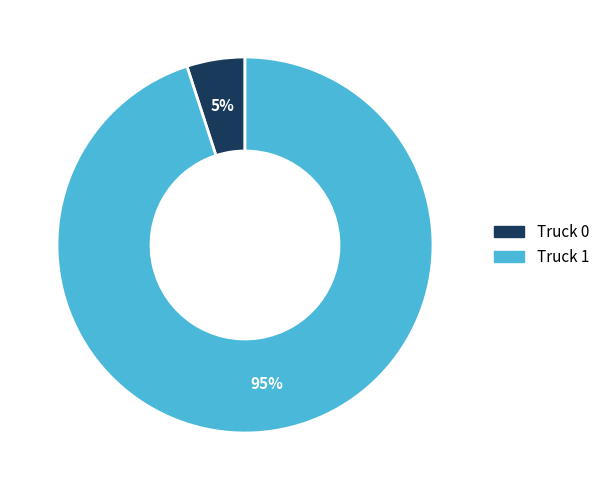

To the nearest percent, what portion does Truck 0 represent?

5%